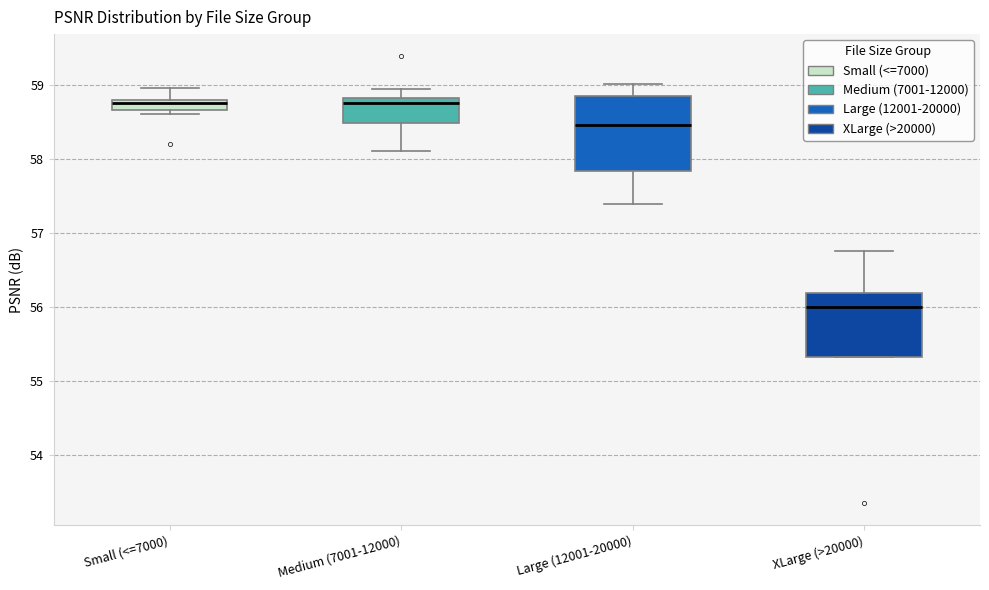

Which box is the tallest, from its lower edge to its upper edge?

Large (12001-20000)